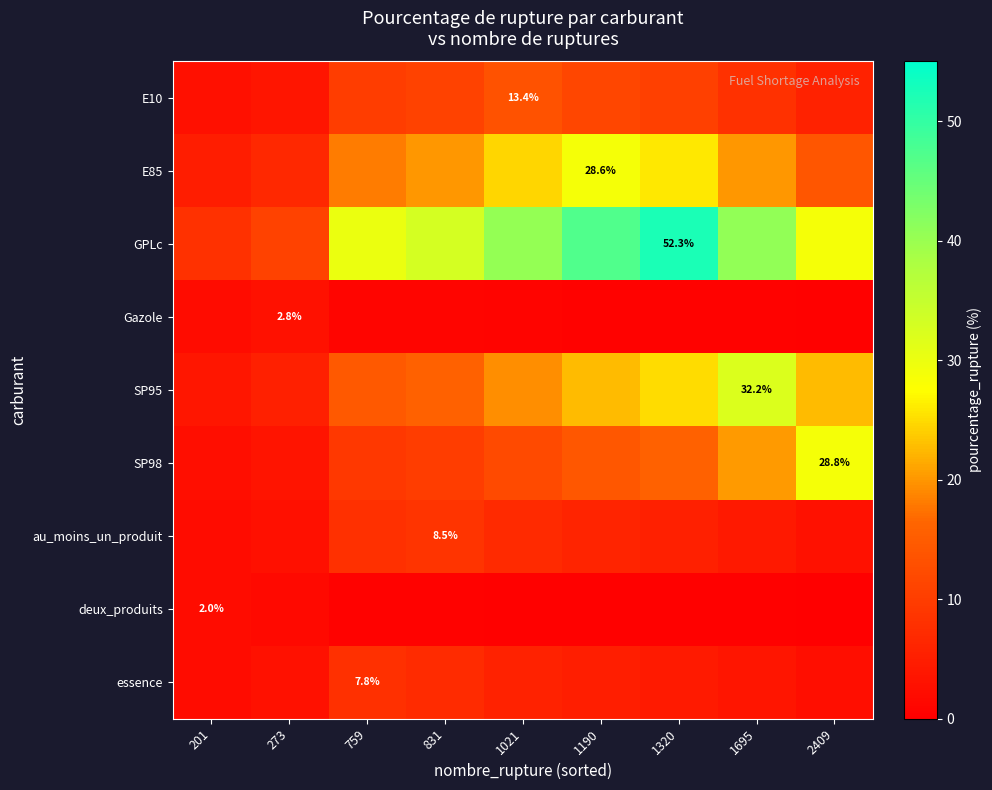

What is the sum of the E85 values at 1320 and 1021?

50.4